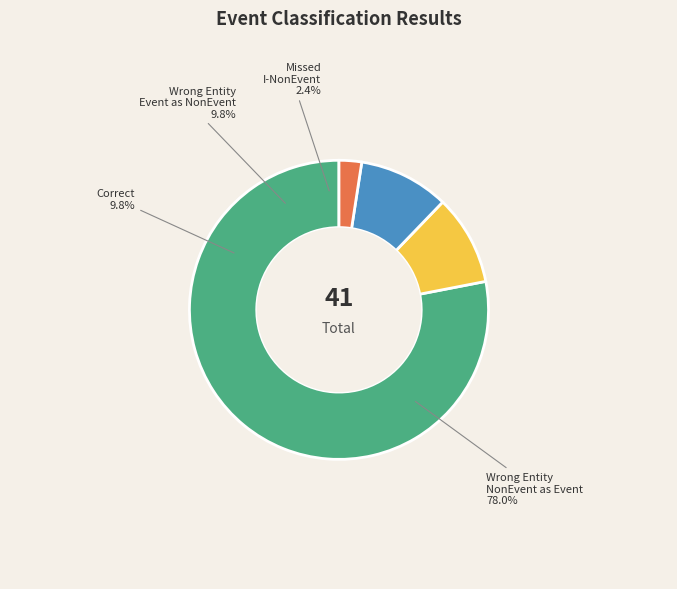

Which has a higher value, Missed_I-NonEvent or Wrong_Entity_Event_as_NonEvent?

Wrong_Entity_Event_as_NonEvent